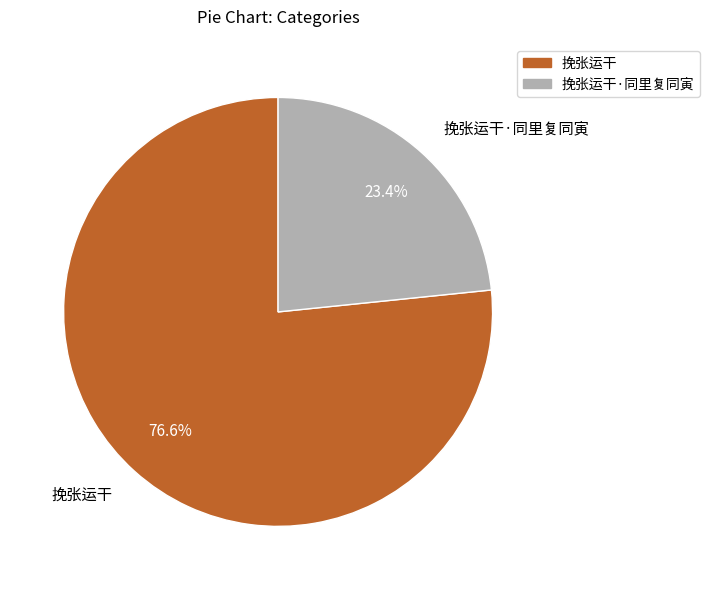

Is there any slice that represents more than half of the pie?

Yes